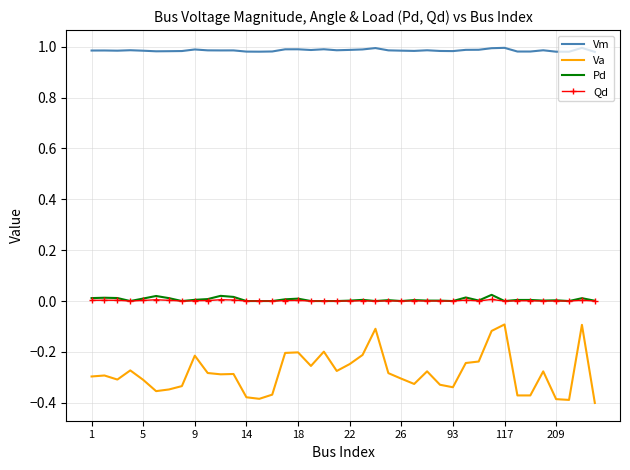

Which series has the largest total across all categories?

Vm